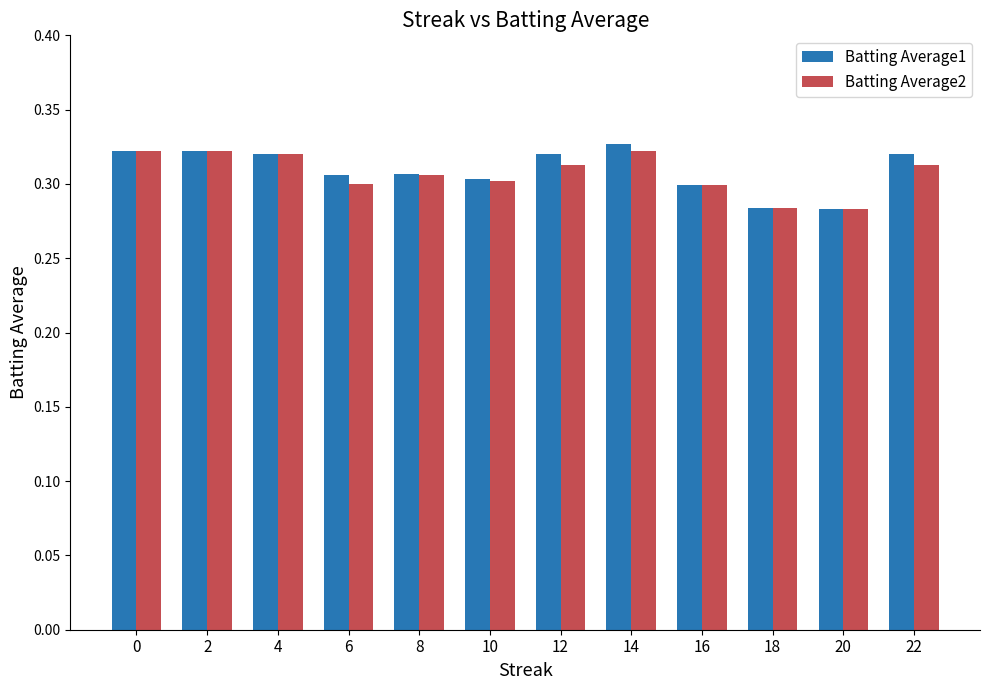

Is it true that Batting Average2 equals 0.3 at 0?

True